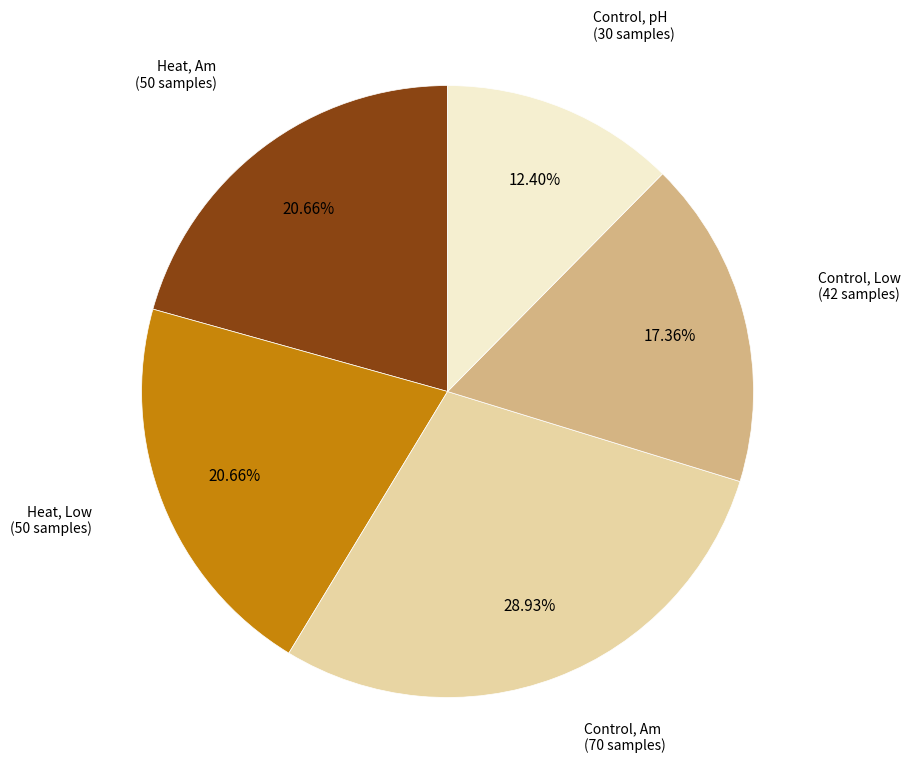

To the nearest percent, what is the difference between the largest and smallest slice percentages?

17%